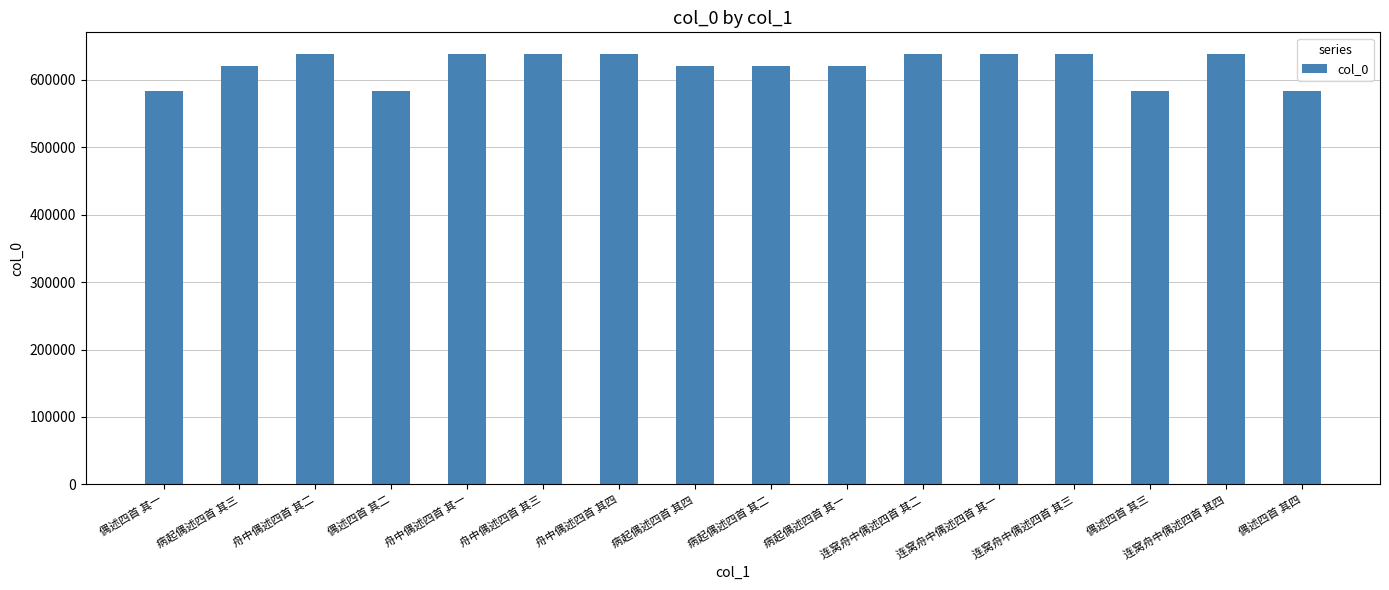

What is the label of the 15th bar from the right?

病起偶述四首 其三